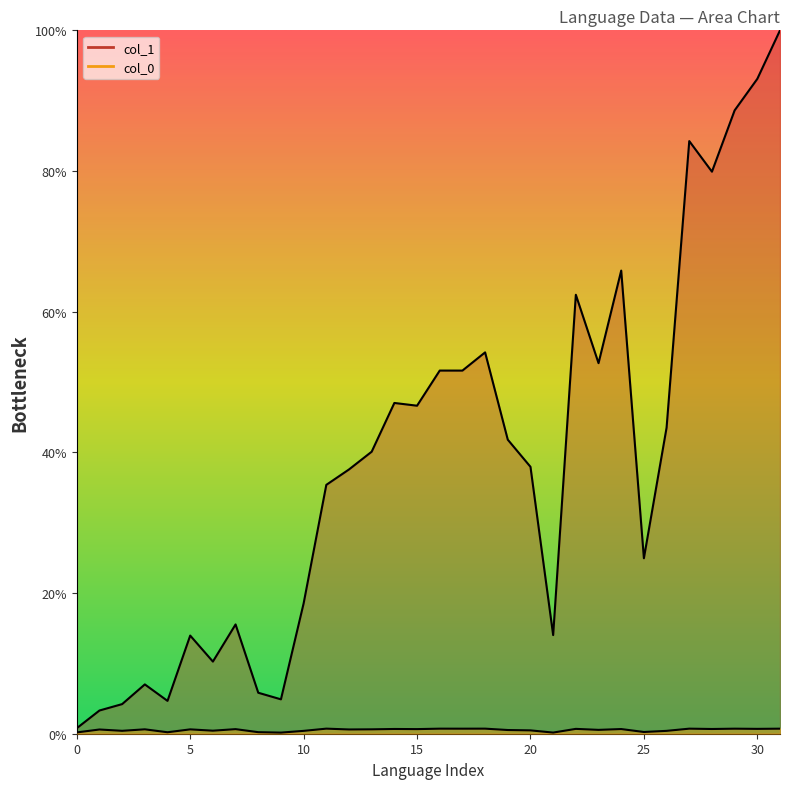

At how many categories does at least one series exceed 72?

5